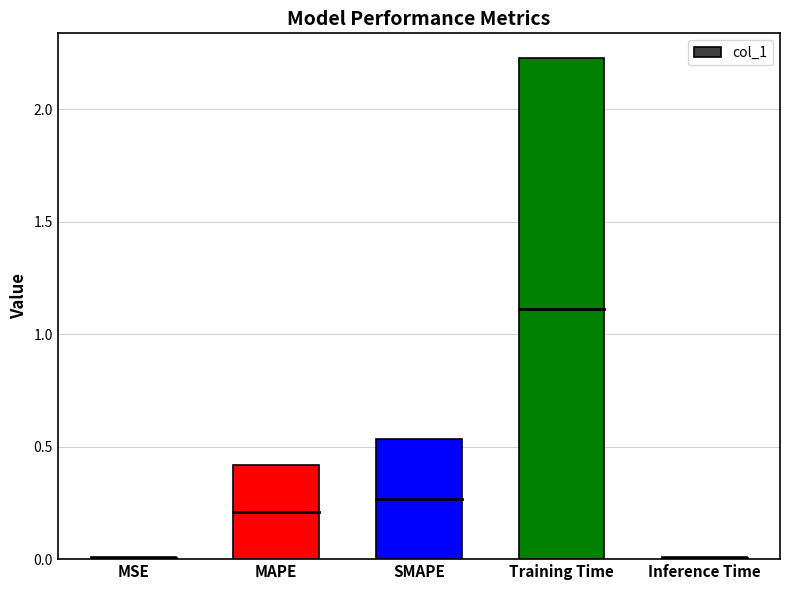

The chart shows a value of 3.6 at Training Time. True or false?

False